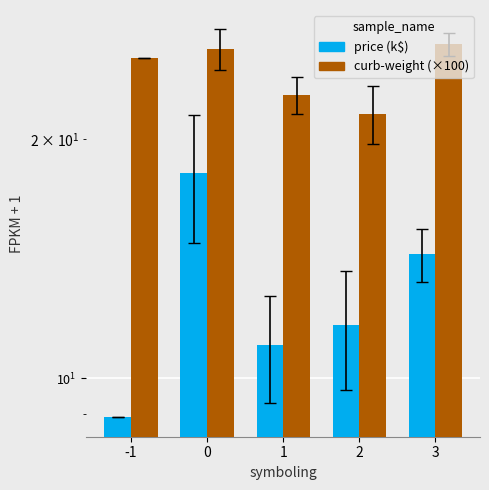

At 0, list the series in order from largest to smallest.

curb-weight (×100), price (k$)